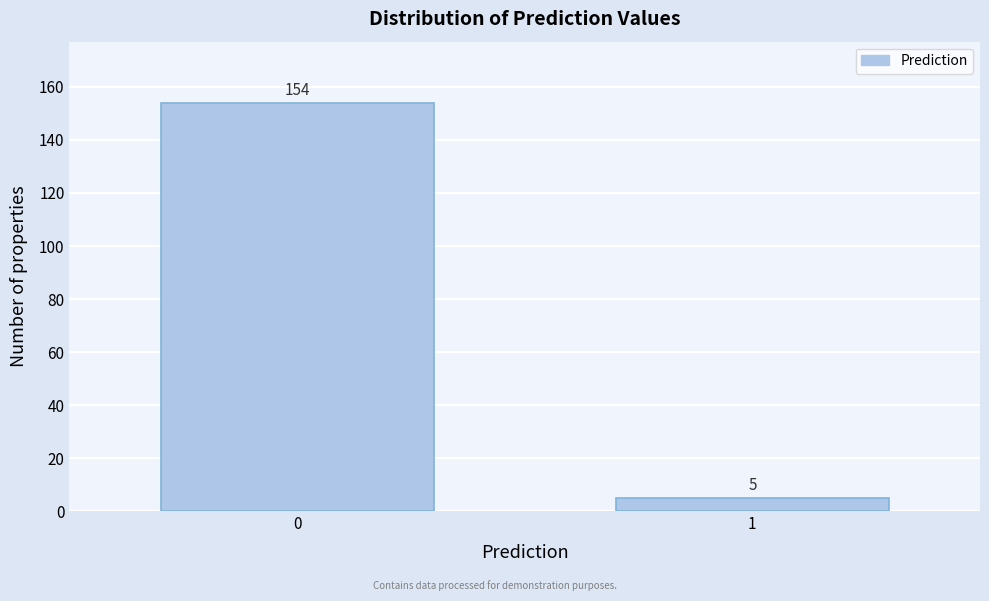

Reading left to right, transcribe all the data shown in this chart.

154	5